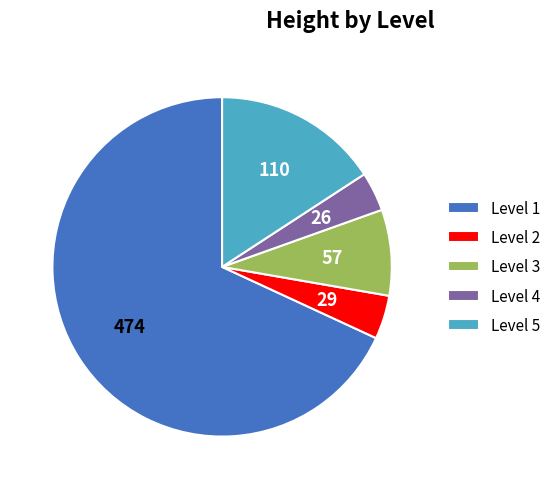

Combined, do Level 3 and Level 1 account for over 50%?

Yes